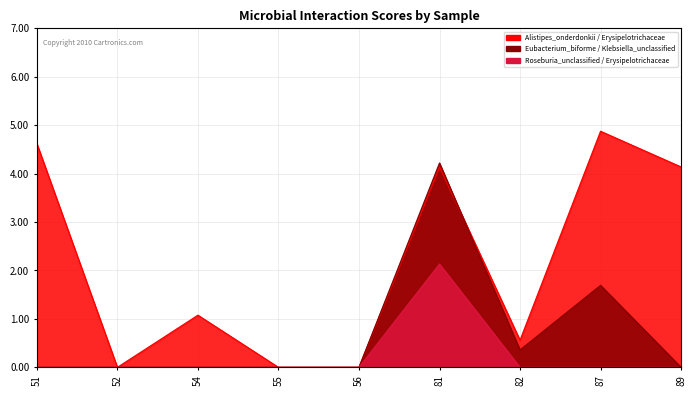

Count the number of data series in this chart.

3